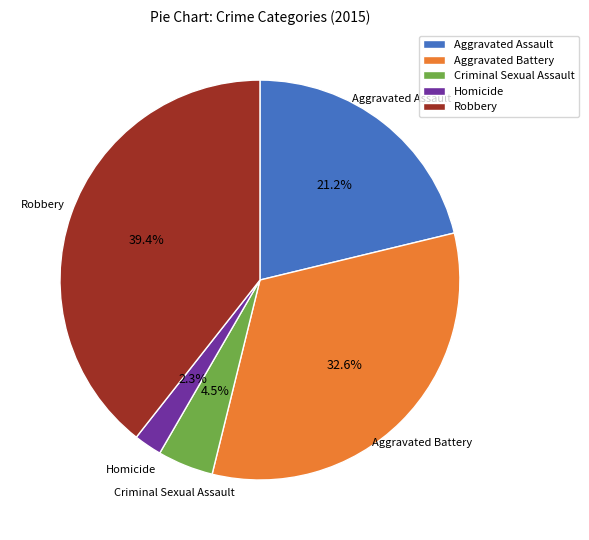

Combined, what portion of the pie is Criminal Sexual Assault and Aggravated Assault?

25.7%